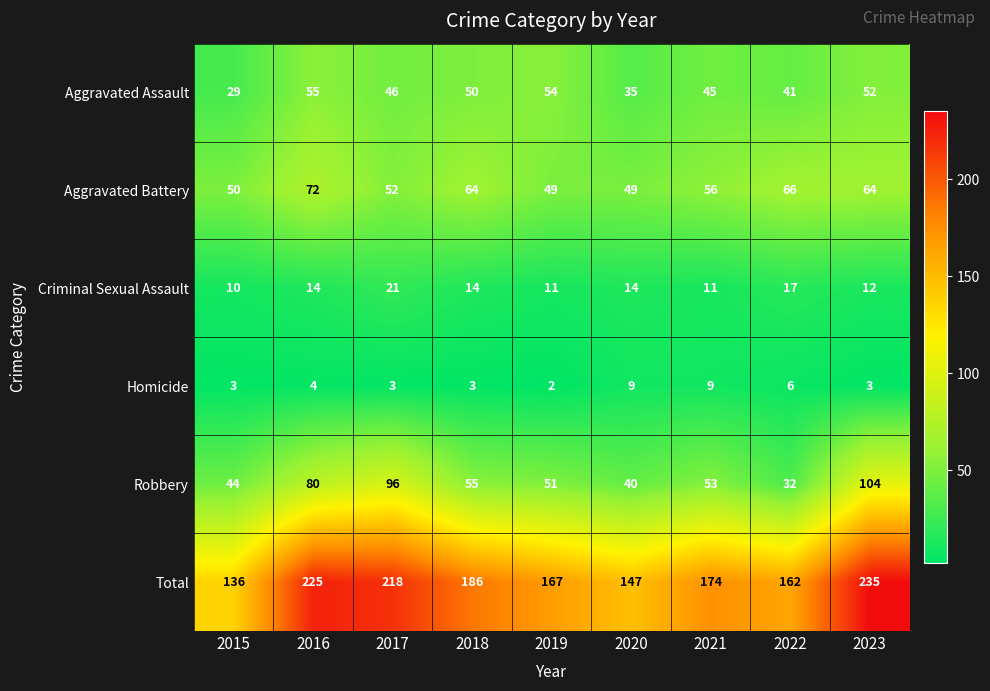

At which label does Aggravated Assault first exceed 46?

2016